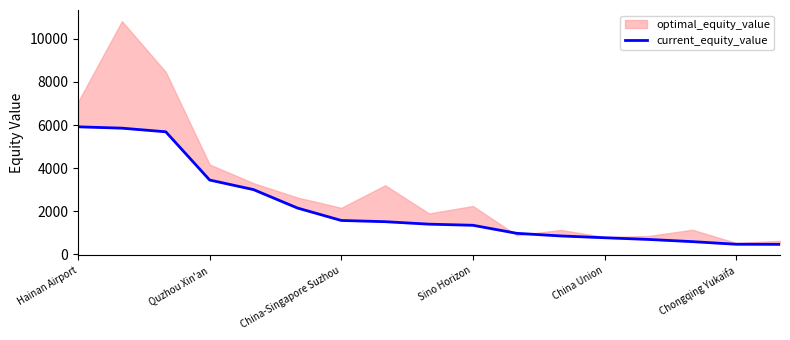

What is the sum of all values?

36781.3